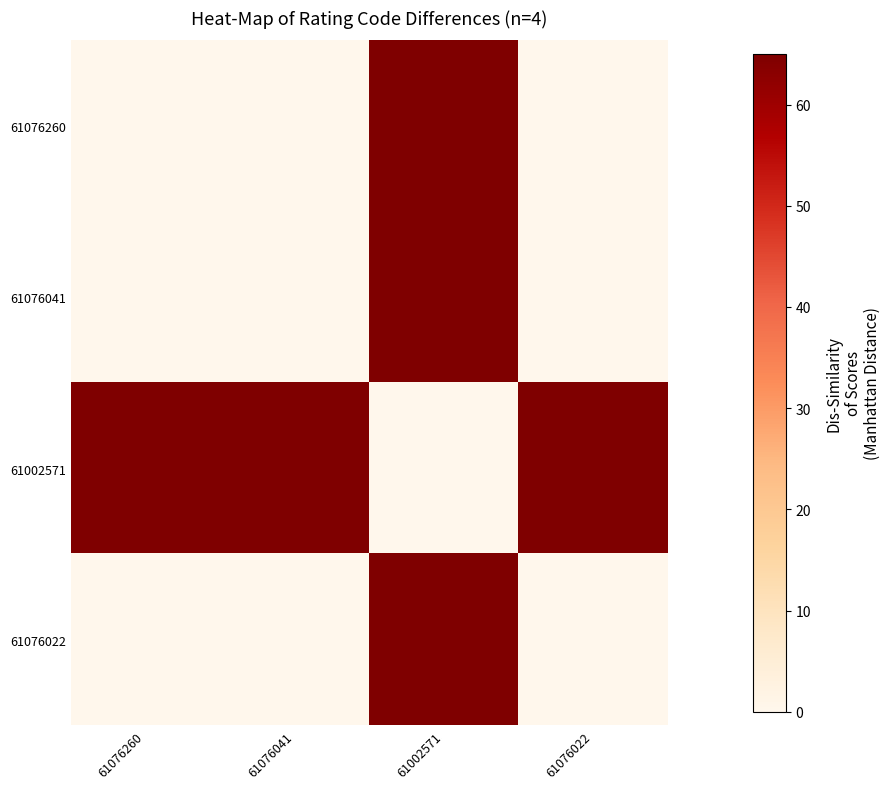

At which category does the chart reach its peak across all series?

61002571